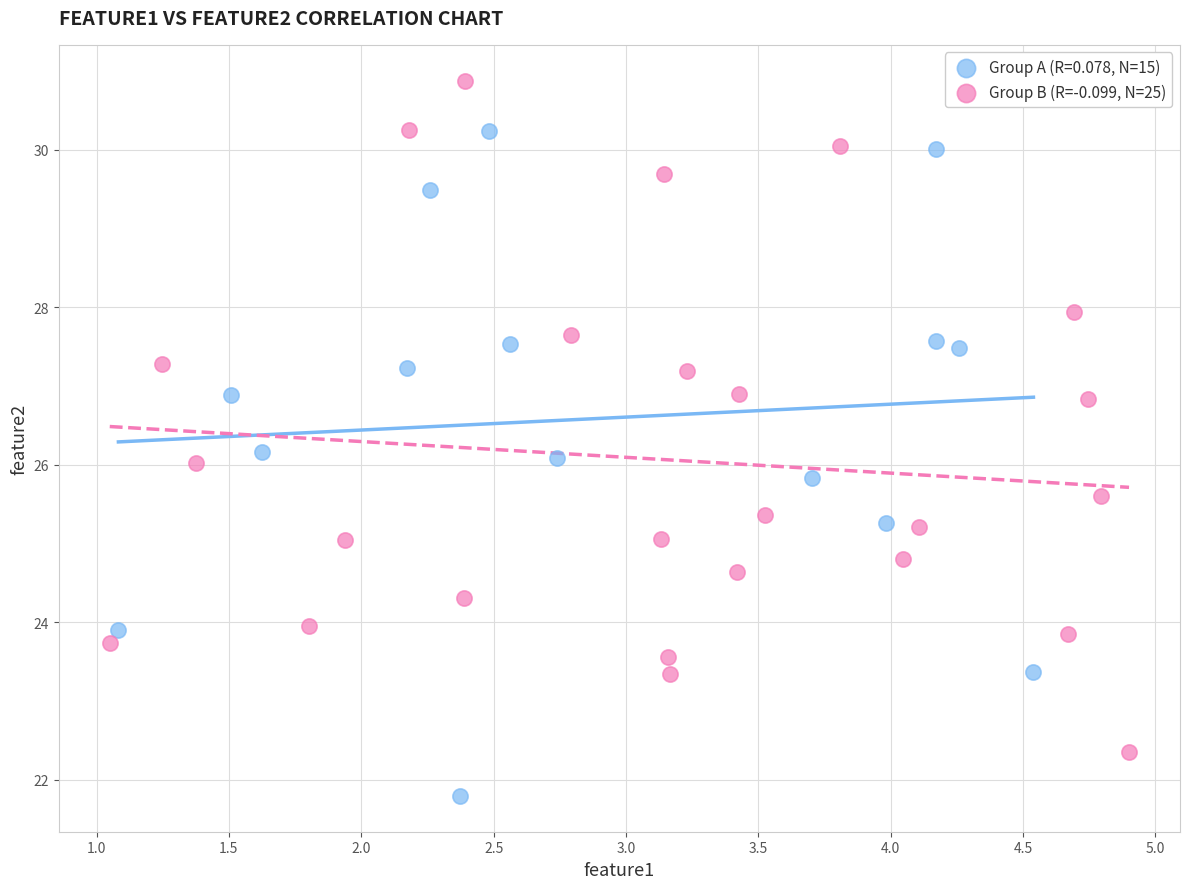

Which series contains the lowest Y value?

Group A (R=0.078, N=15)